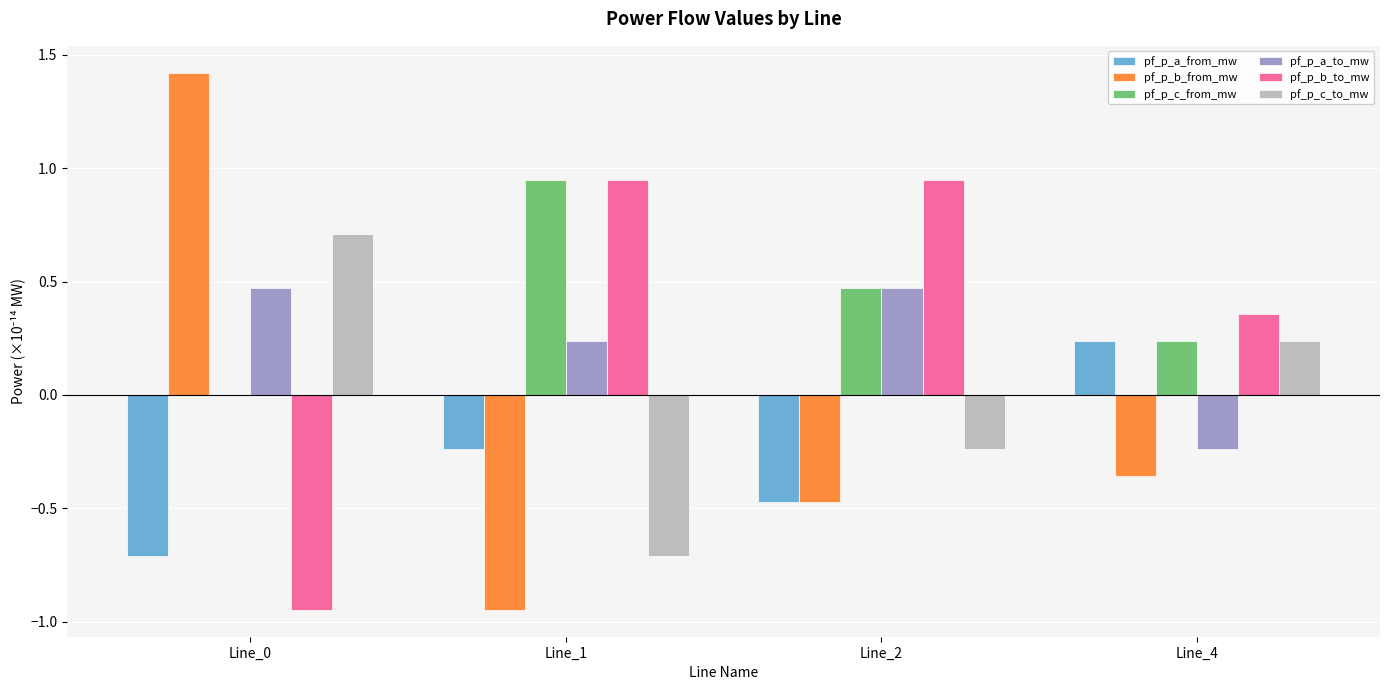

Is it true that pf_p_c_to_mw equals 0.7 at Line_0?

True